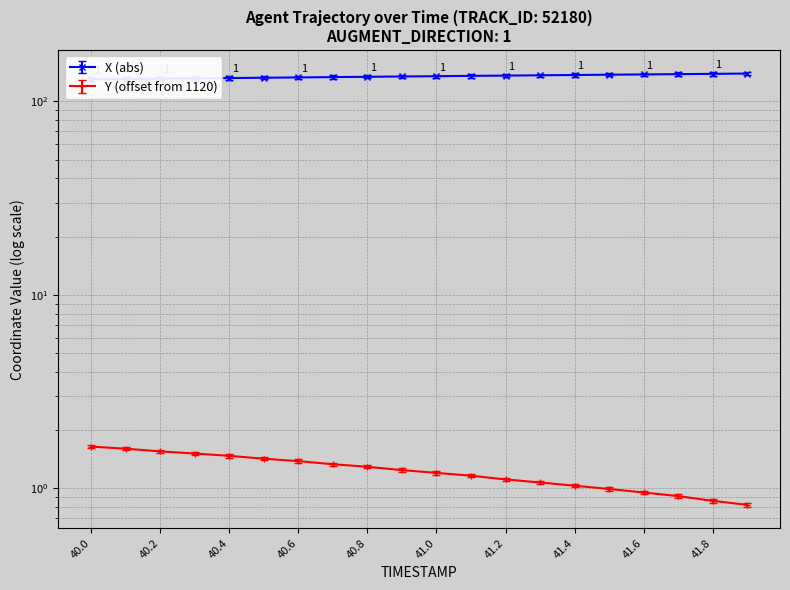

True or false: Y has more than 0 interior local peaks.

False